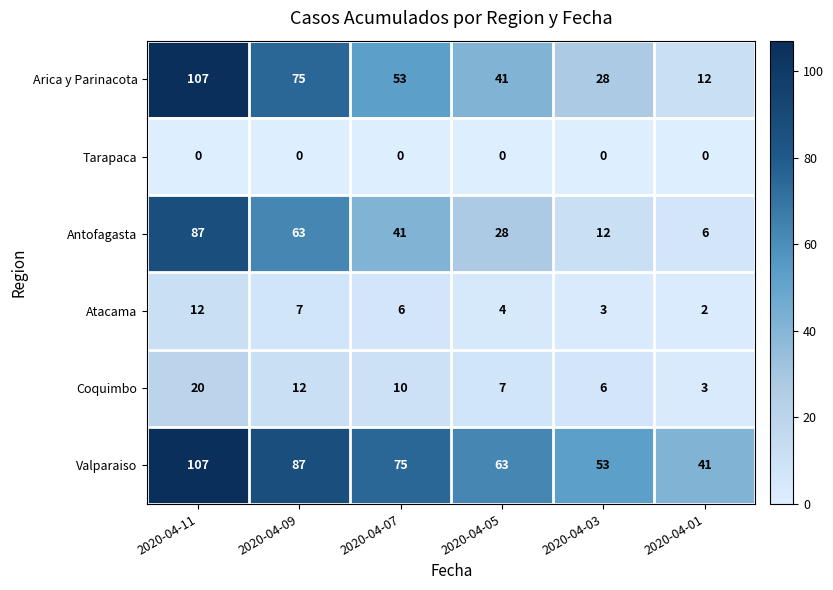

Count the number of data series in this chart.

6